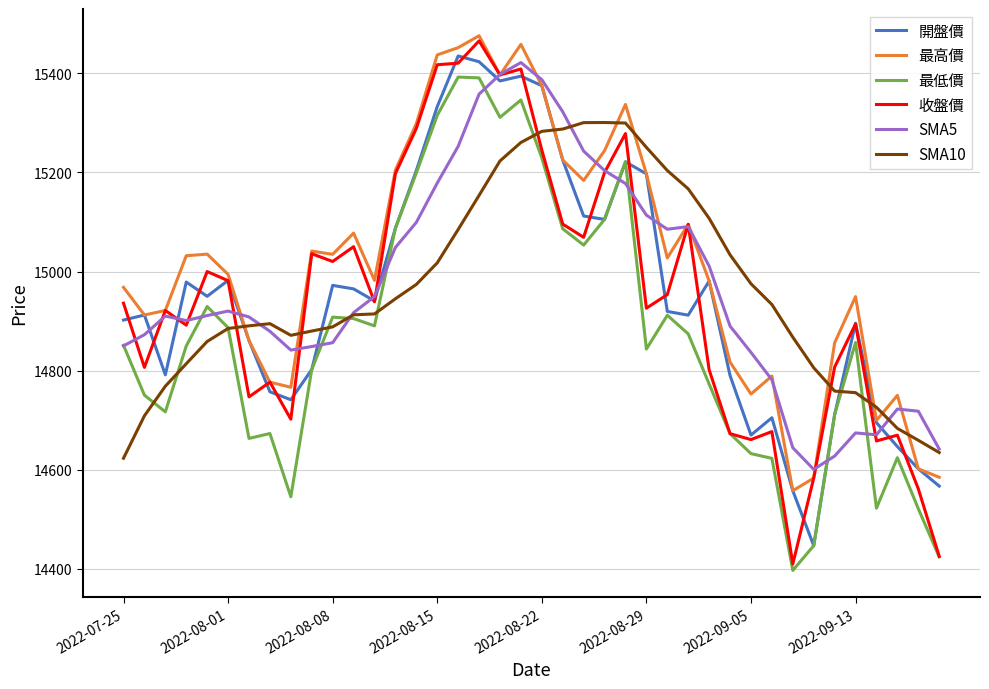

Which series has the largest total across all categories?

最高價